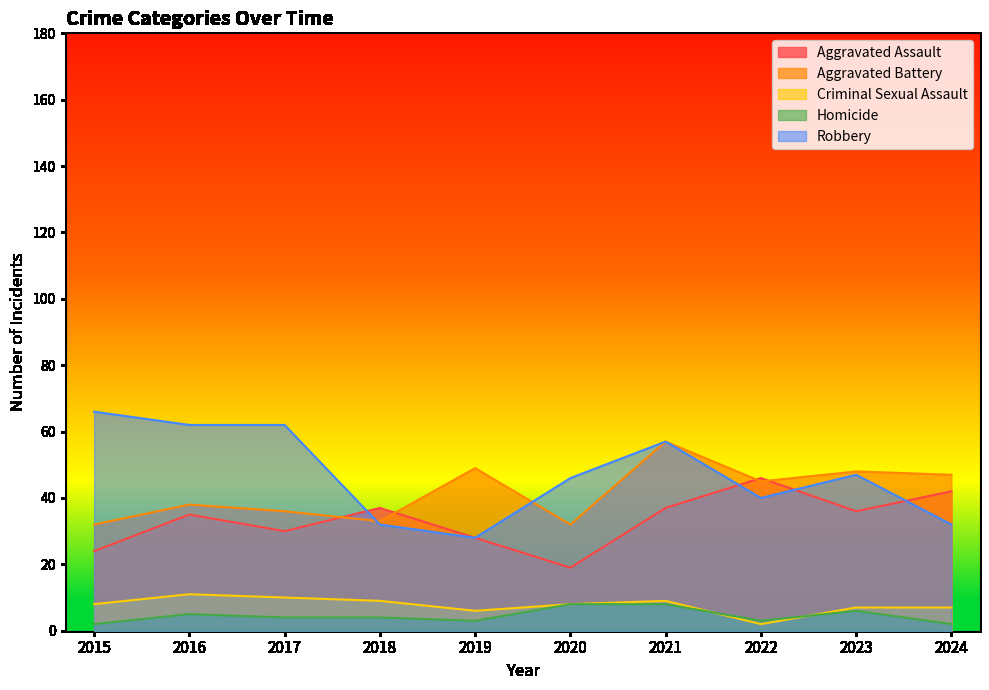

Between 2019 and 2022, which series saw the biggest shift?

Aggravated Assault